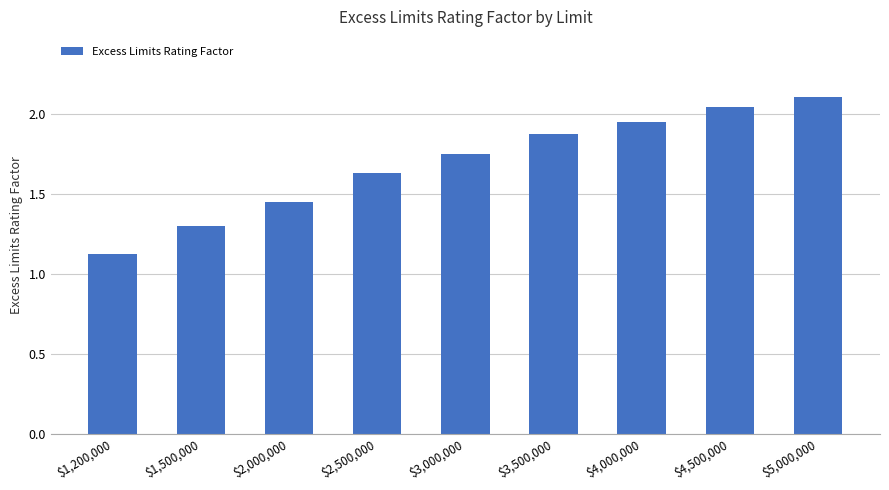

What is the maximum value shown in the chart?

2.1